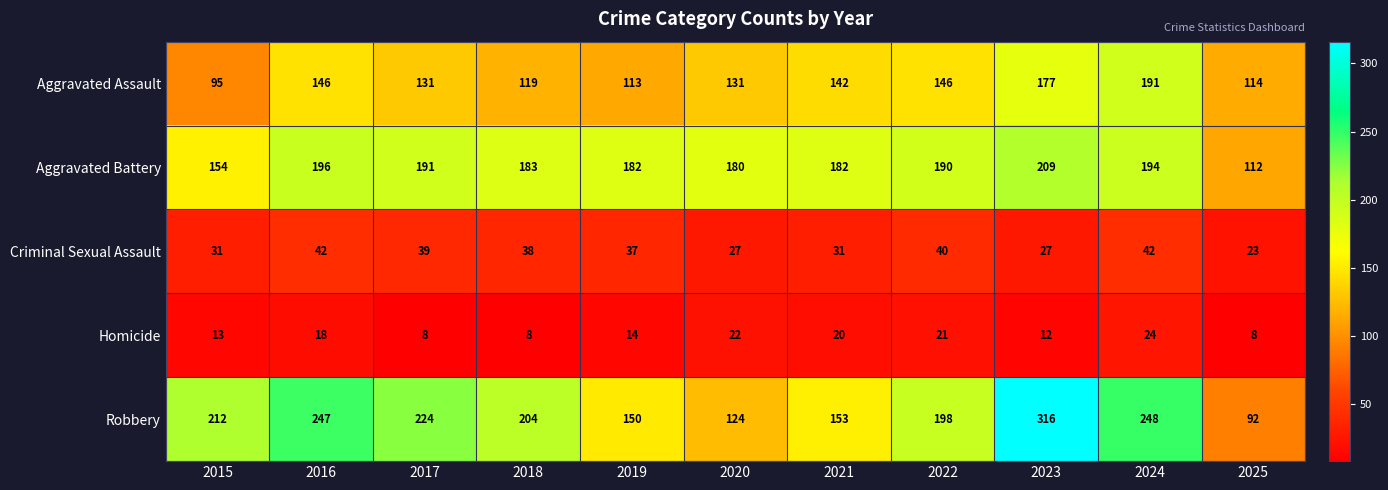

What is the maximum value shown in the chart?

316